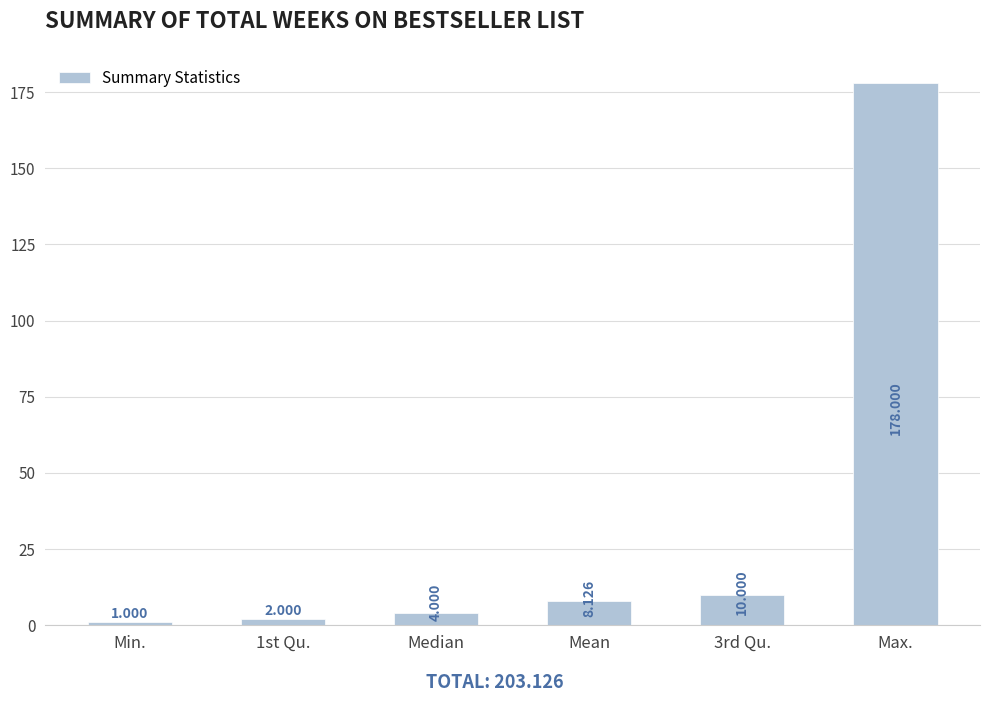

What is the difference between the second highest and second lowest values?

8.0